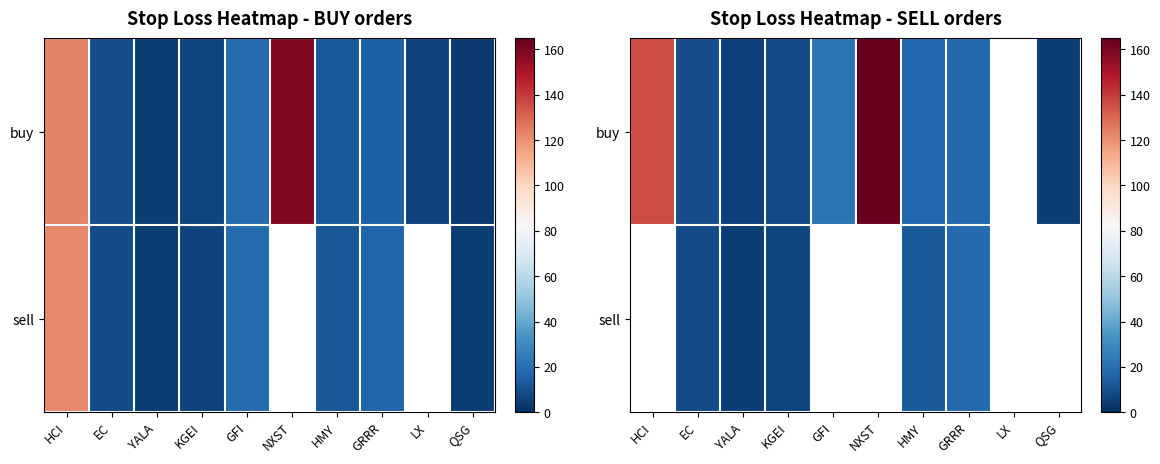

What is the smallest value displayed?

4.9